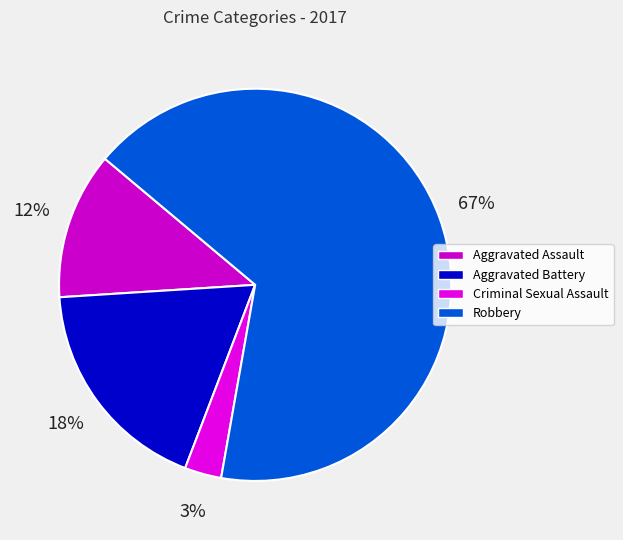

What is the smallest slice in the pie chart?

Criminal Sexual Assault